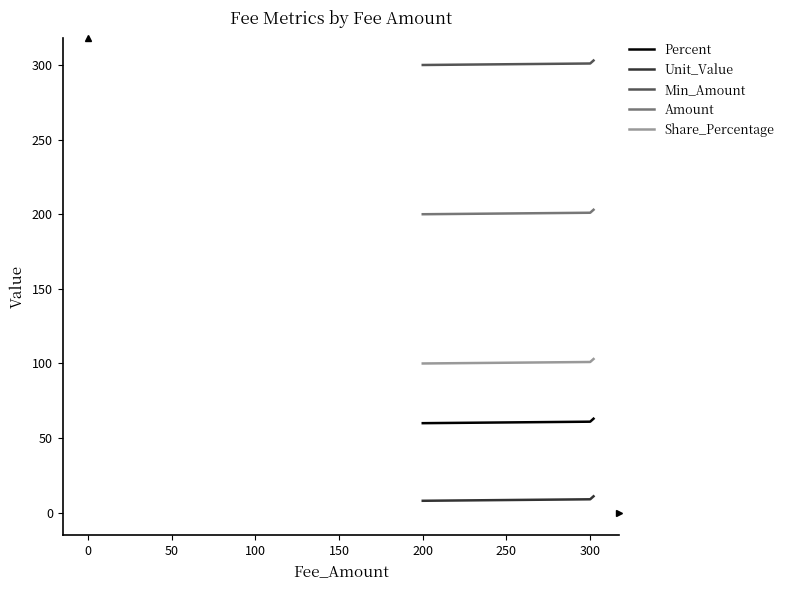

List the series in order of their peak value, lowest first.

Unit_Value, Percent, Share_Percentage, Amount, Min_Amount